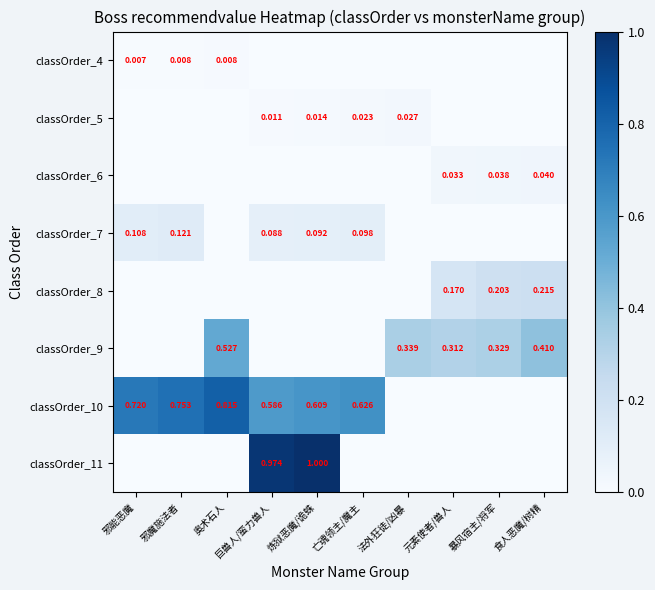

Is the value of classOrder_8 at 暴风宿主/将军 greater than the value of classOrder_4 at 暴风宿主/将军?

Yes